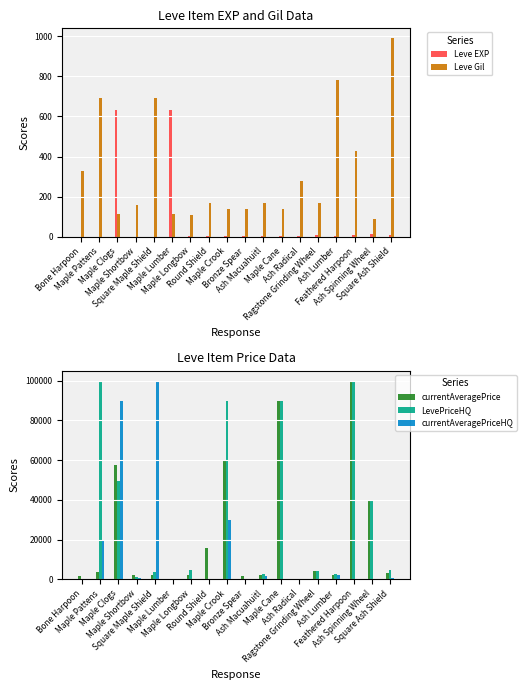

What are all the series names shown in the legend?

Leve EXP, Leve Gil, currentAveragePrice, LevePriceHQ, currentAveragePriceHQ